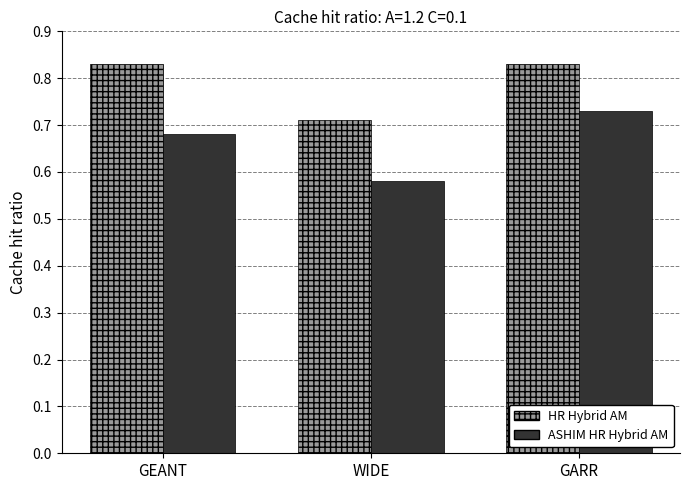

What is the total value across all series at GEANT?

1.5